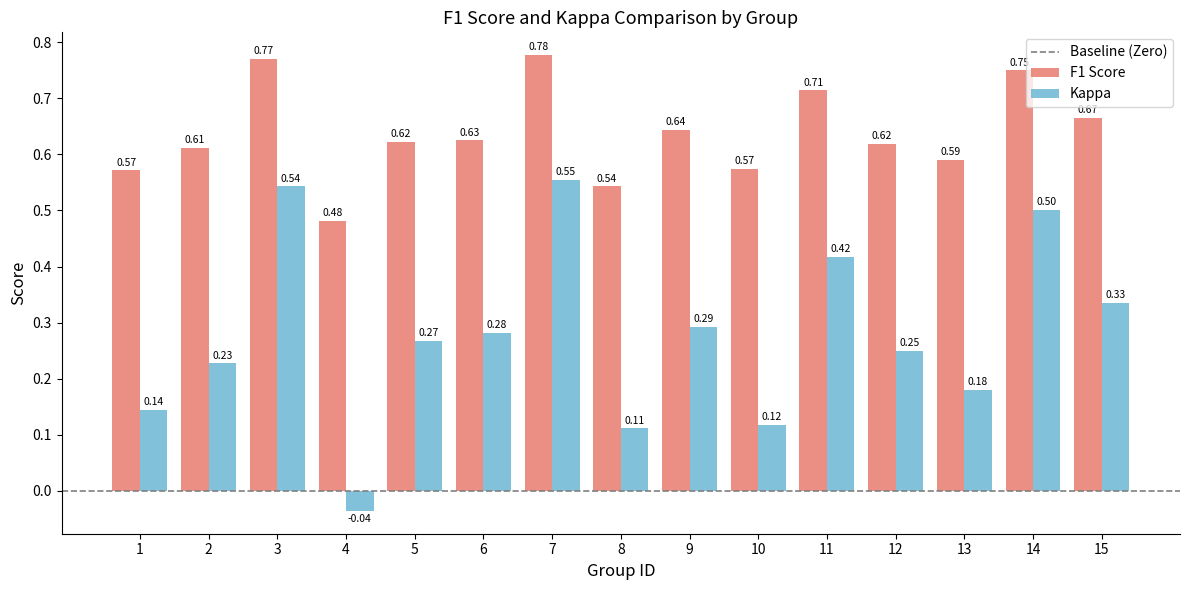

Rank the series at 6 from lowest to highest value.

Kappa, F1 Score